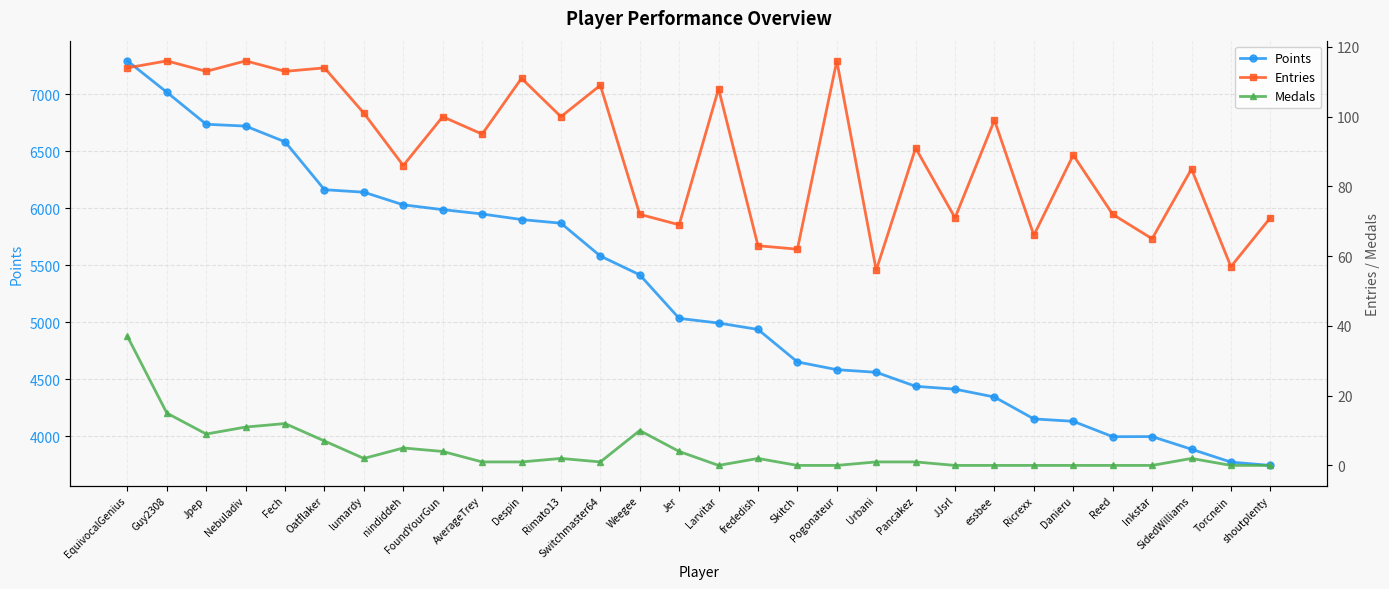

What is the difference between the maximum and minimum values in the Points series?

3549